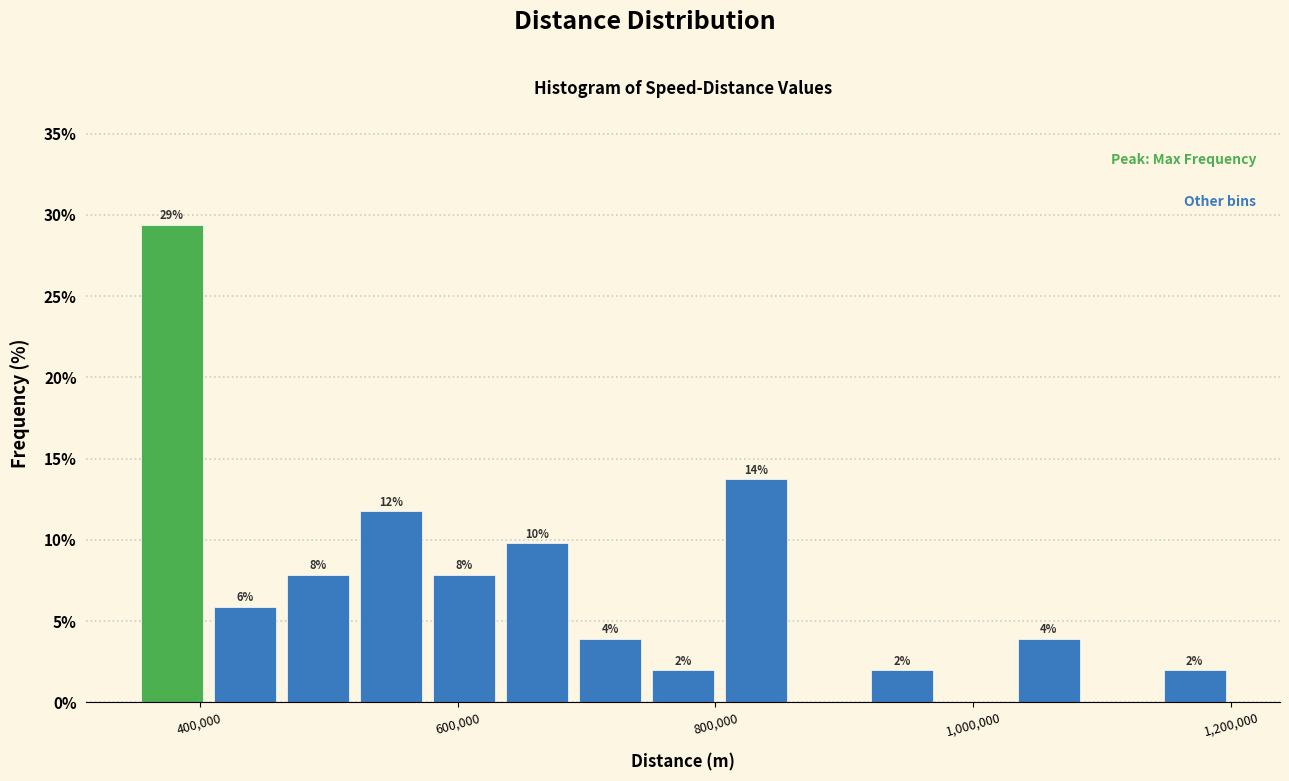

Read against the x-axis, roughly where is the centre of the tallest bar?

380000